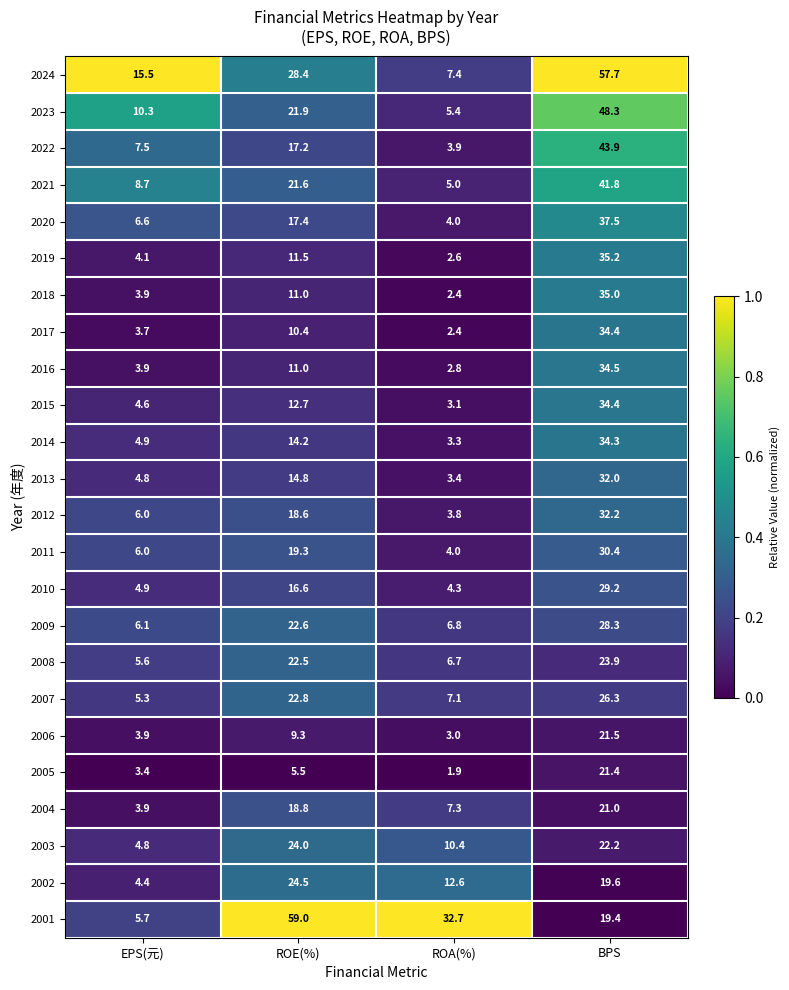

Which series has the widest spread of values?

2001